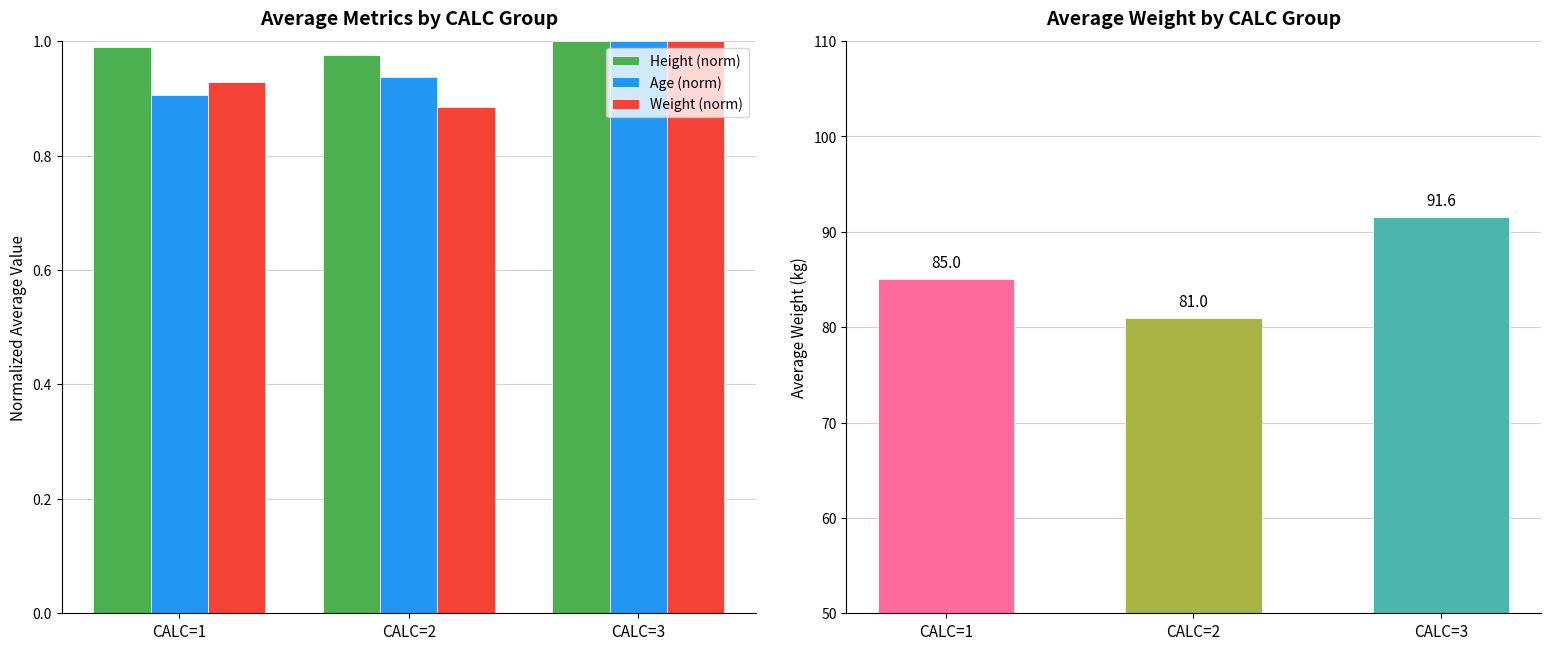

Rank the categories by Age (norm) value from highest to lowest.

CALC=3, CALC=2, CALC=1